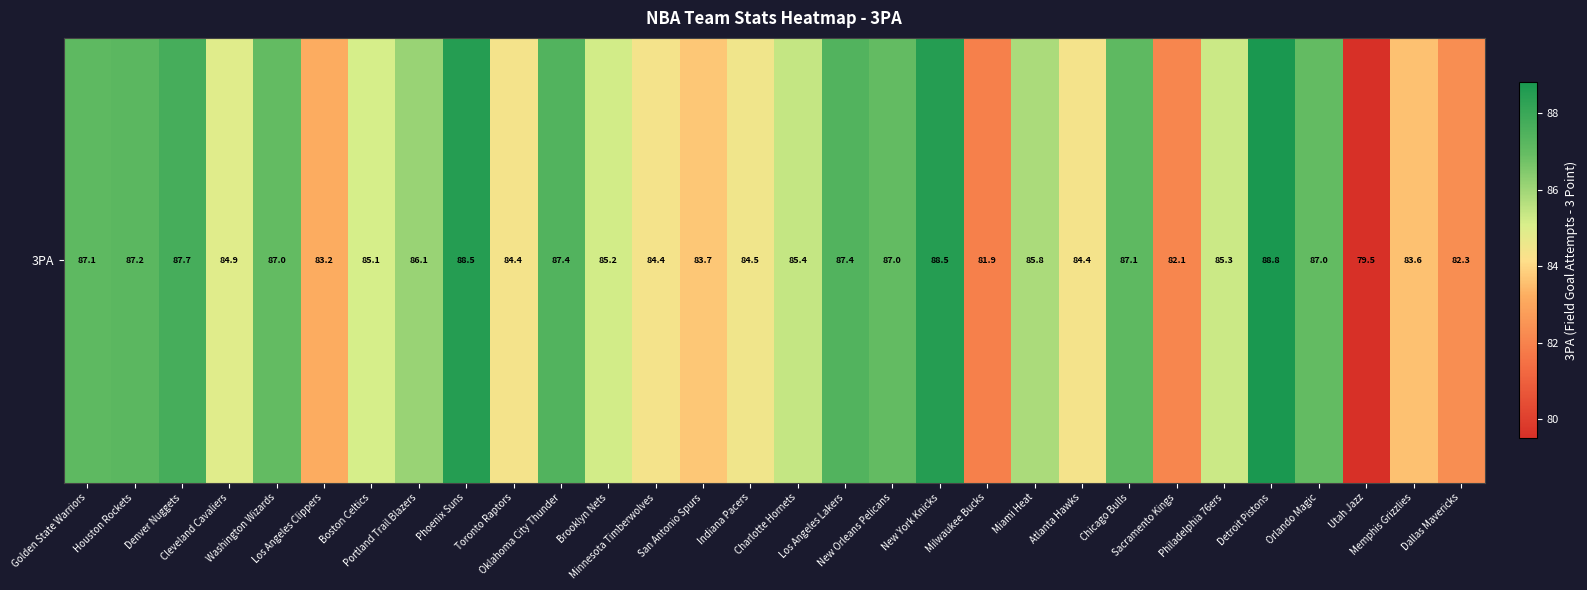

What is the maximum value shown in the chart?

88.8